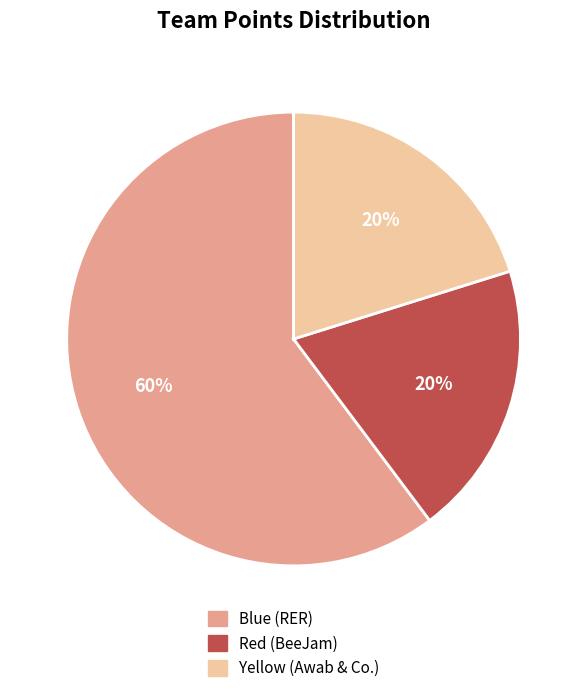

Count the number of slices in the pie.

3